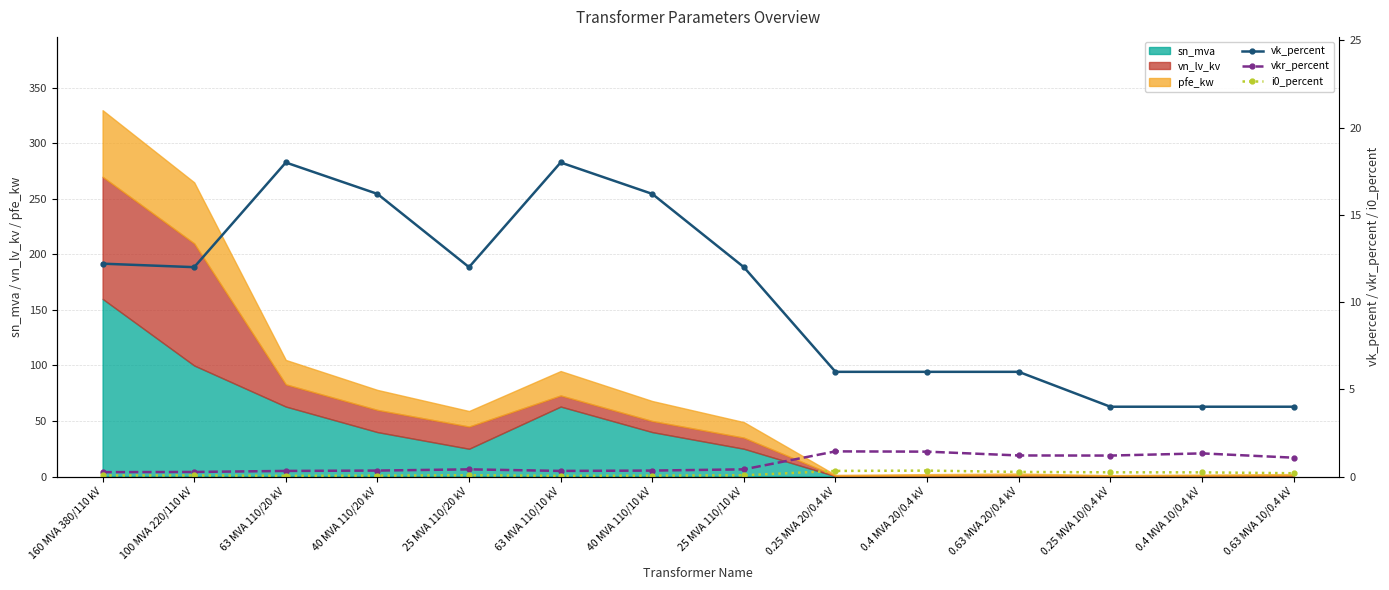

Which category has the highest value in the sn_mva series?

160 MVA 380/110 kV